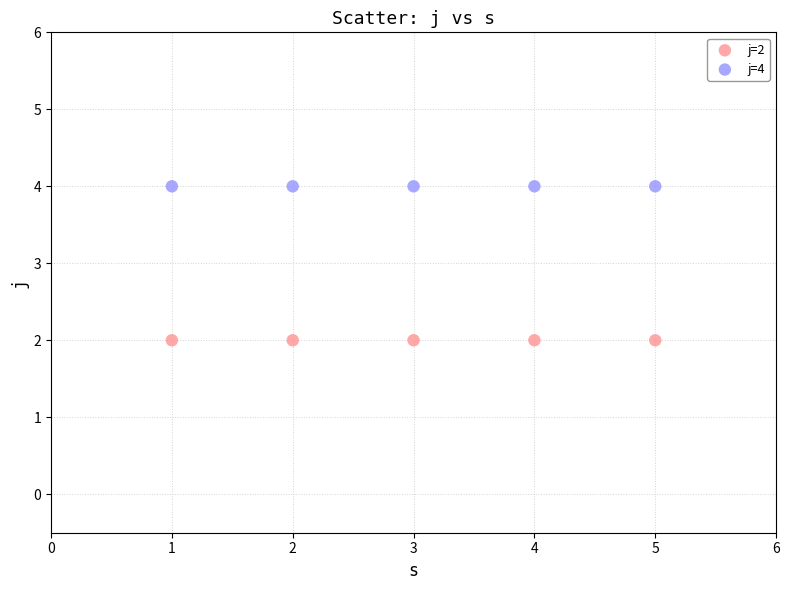

Which series contains the lowest Y value?

j=2